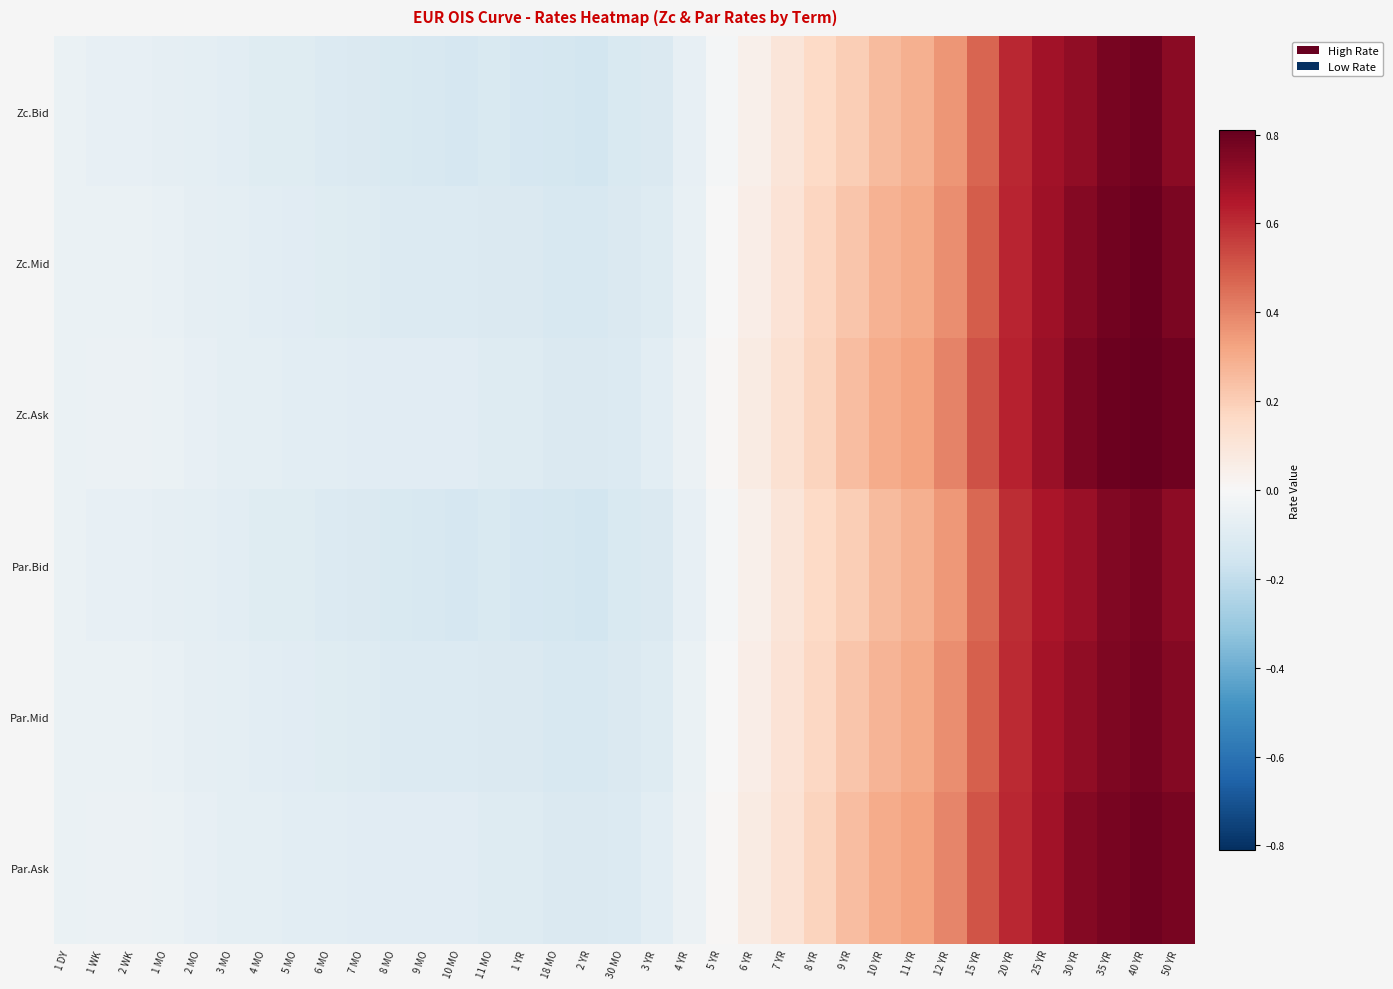

Rank the series at 15 YR from highest to lowest value.

Zc.Ask, Par.Ask, Zc.Mid, Par.Mid, Zc.Bid, Par.Bid